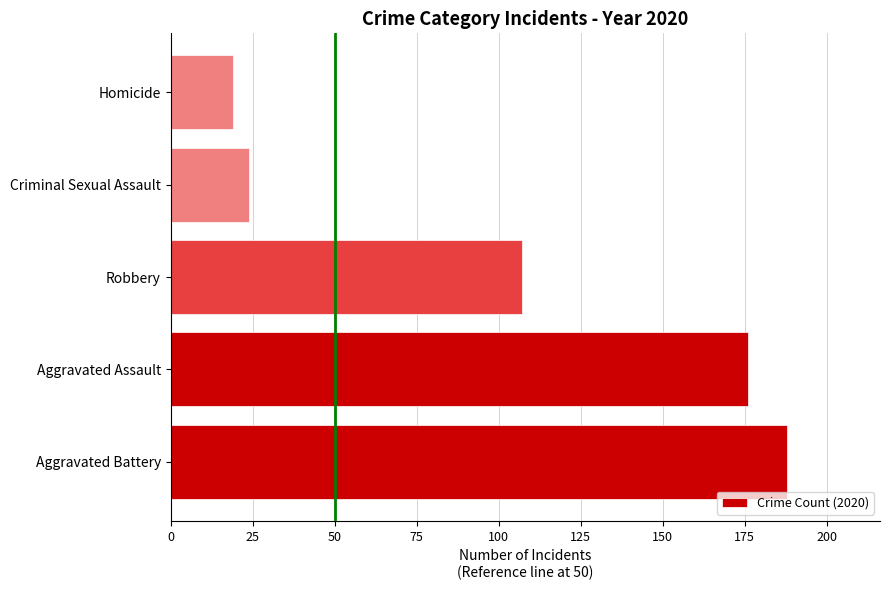

What is the average value?

103